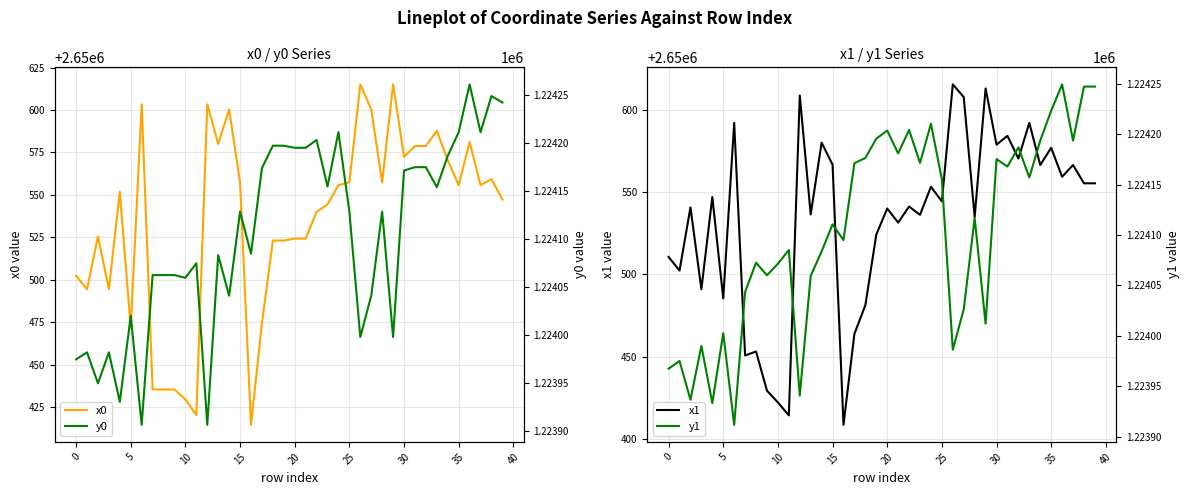

In y1, how many points are lower than both neighbors (excluding endpoints)?

13